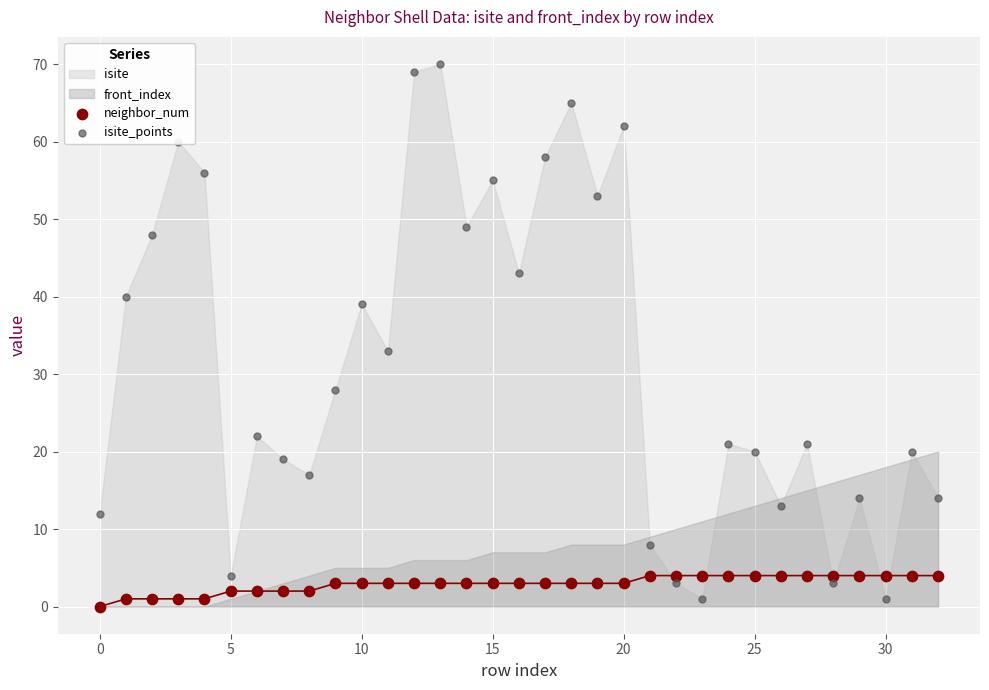

What is the total value across all series at 19?

56